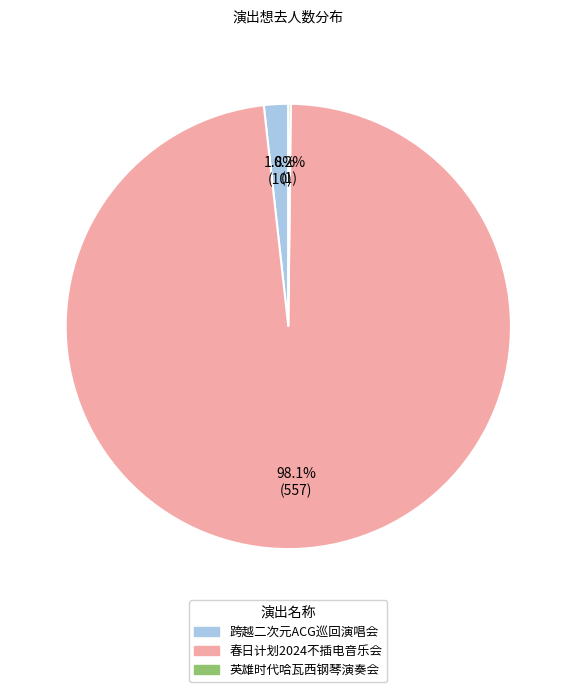

Which has a higher value, 跨越二次元ACG巡回演唱会 or 春日计划2024不插电音乐会?

春日计划2024不插电音乐会